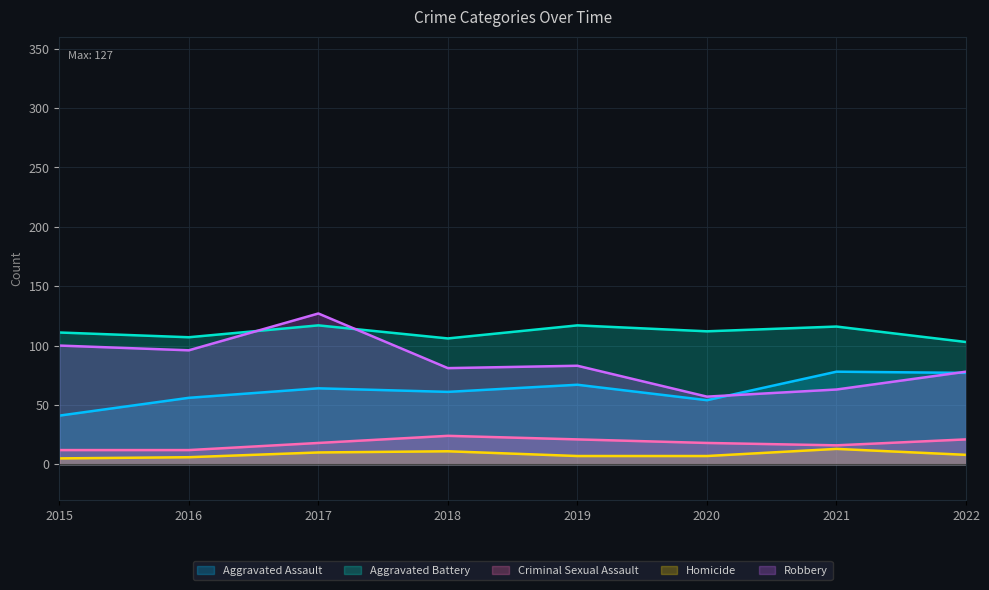

What is the value of the Homicide point at the 7th from the left?

13